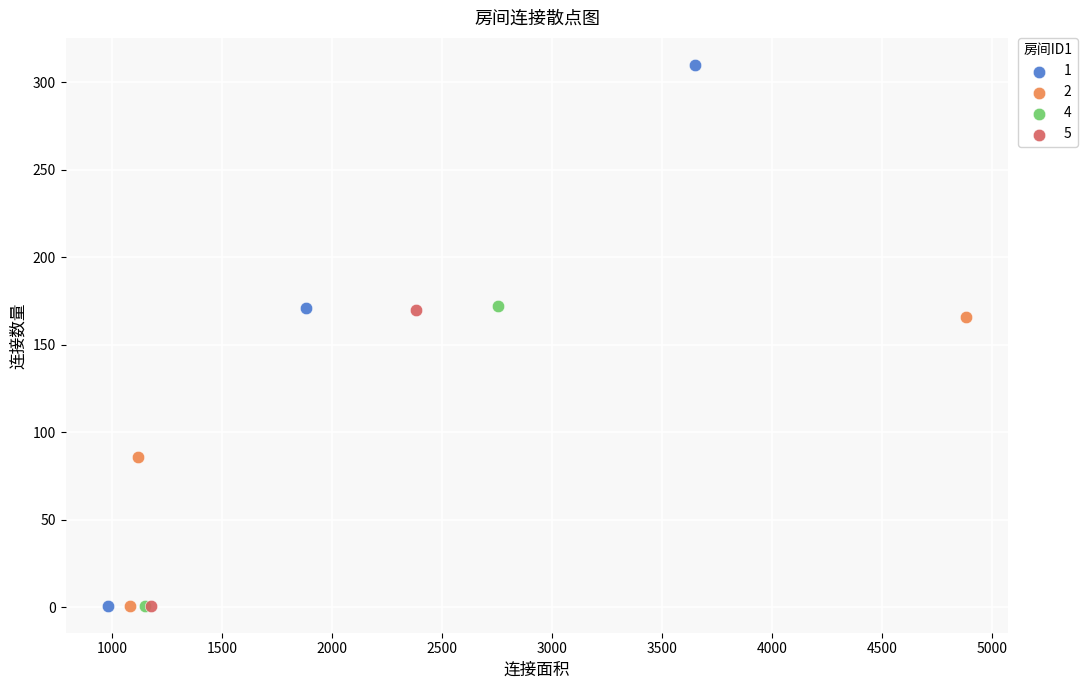

What are all the series names shown in the legend?

1, 2, 4, 5